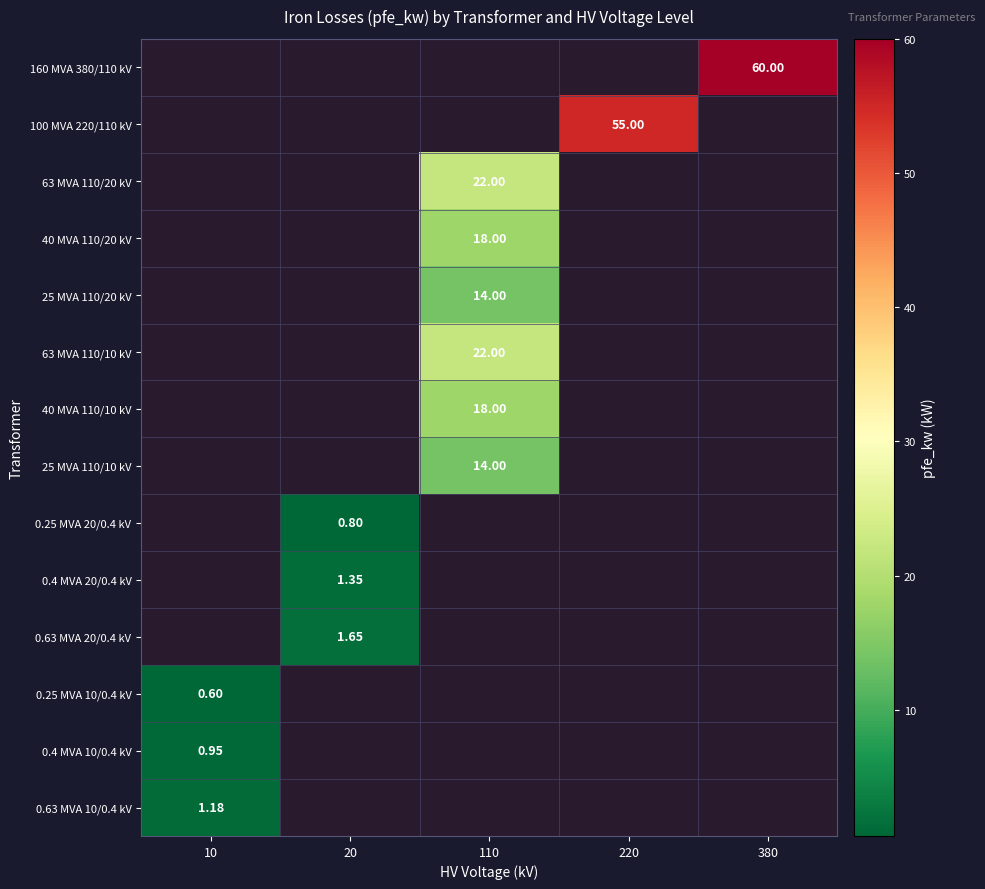

How many data points does each series have?

5